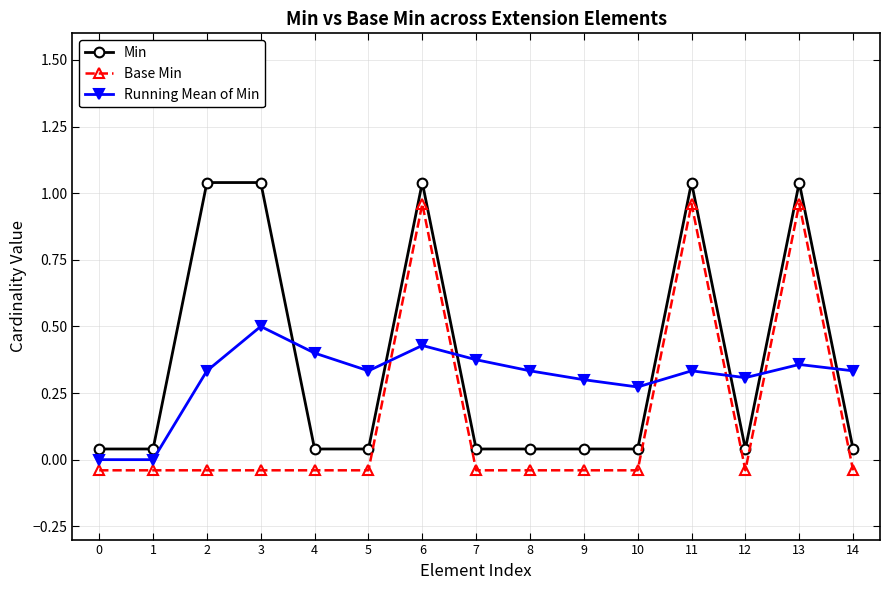

What is the greatest value displayed?

1.0